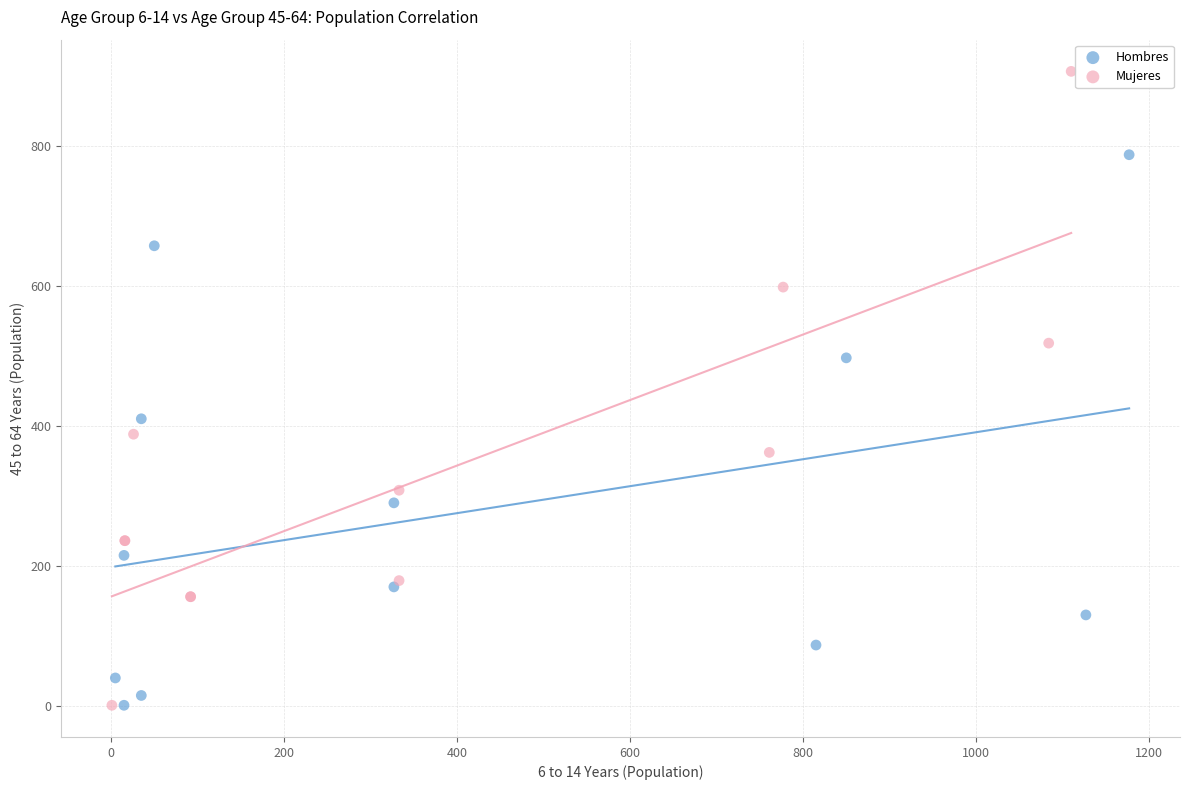

Which series reaches the maximum Y coordinate?

Mujeres